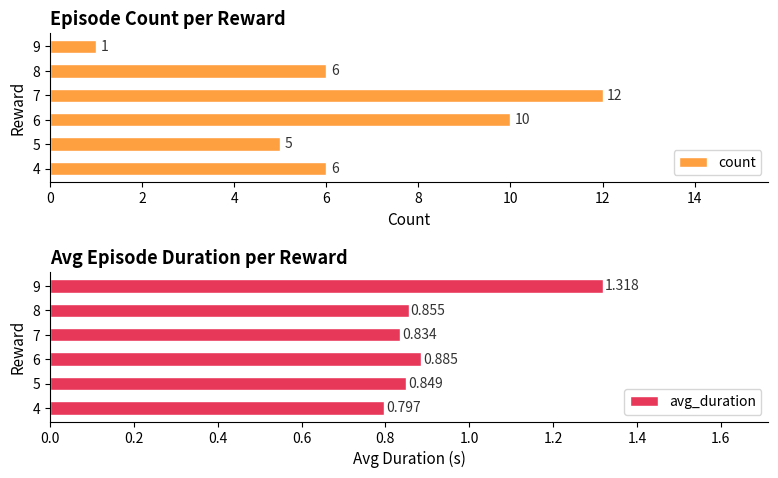

Rank the series at 8 from highest to lowest value.

count, avg_duration